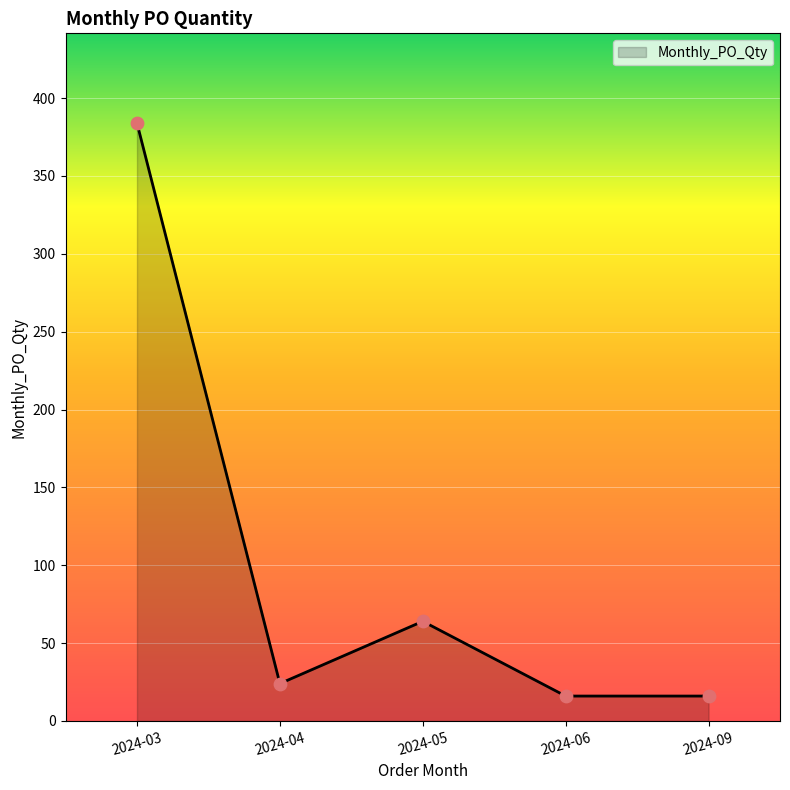

Approximately how many times larger is the value at 2024-04 compared to 2024-09?

1.5